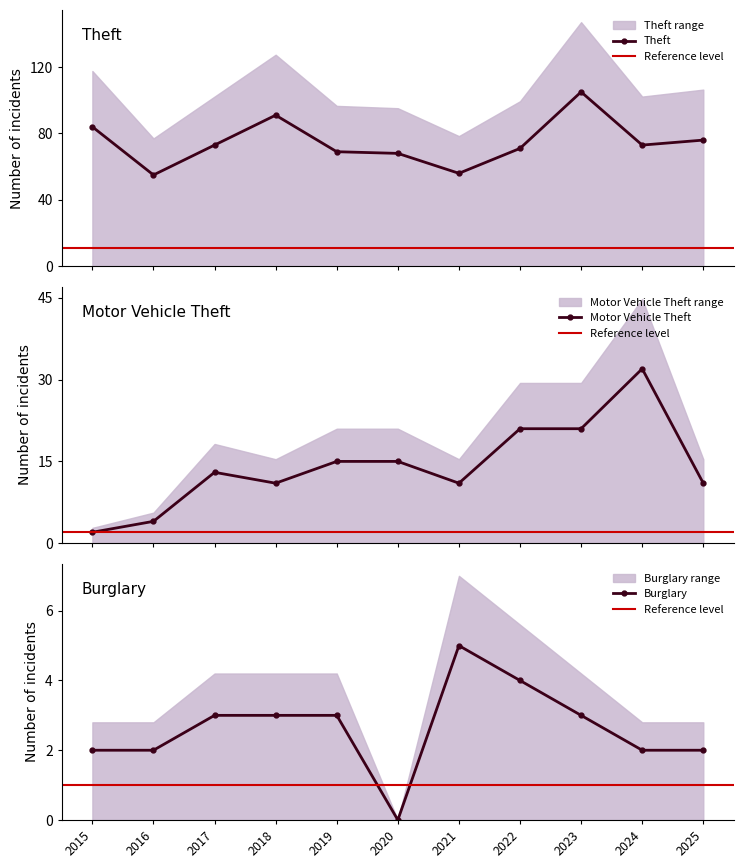

Is it true that Motor Vehicle Theft equals 15 at 2019?

True